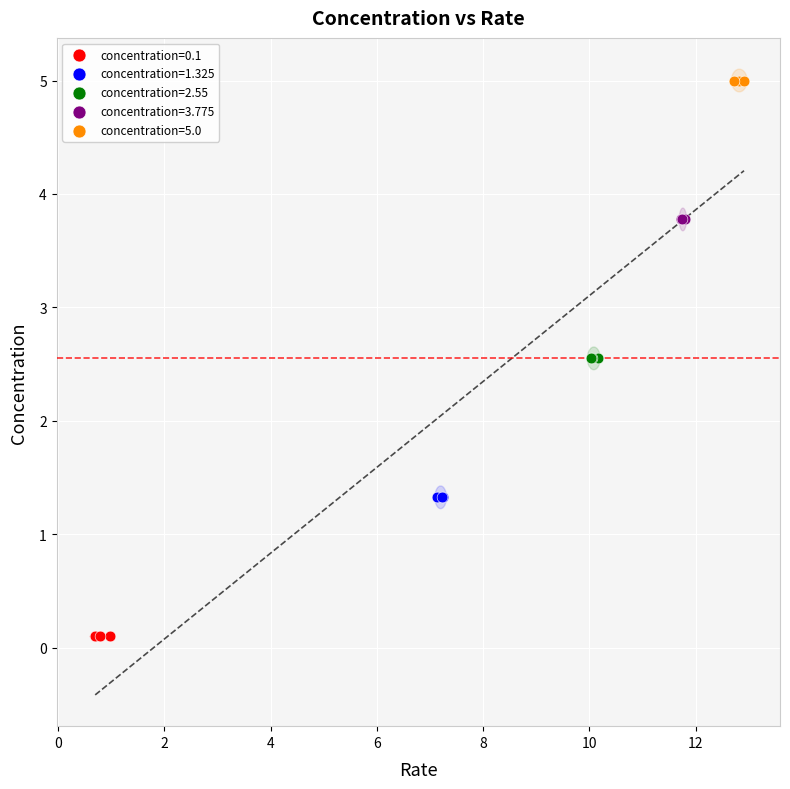

Which series contains the lowest Y value?

concentration=0.1